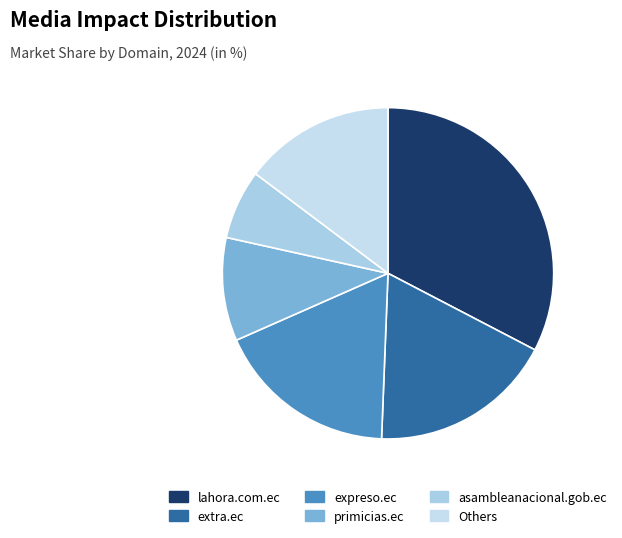

Which category has the biggest portion of the pie?

lahora.com.ec